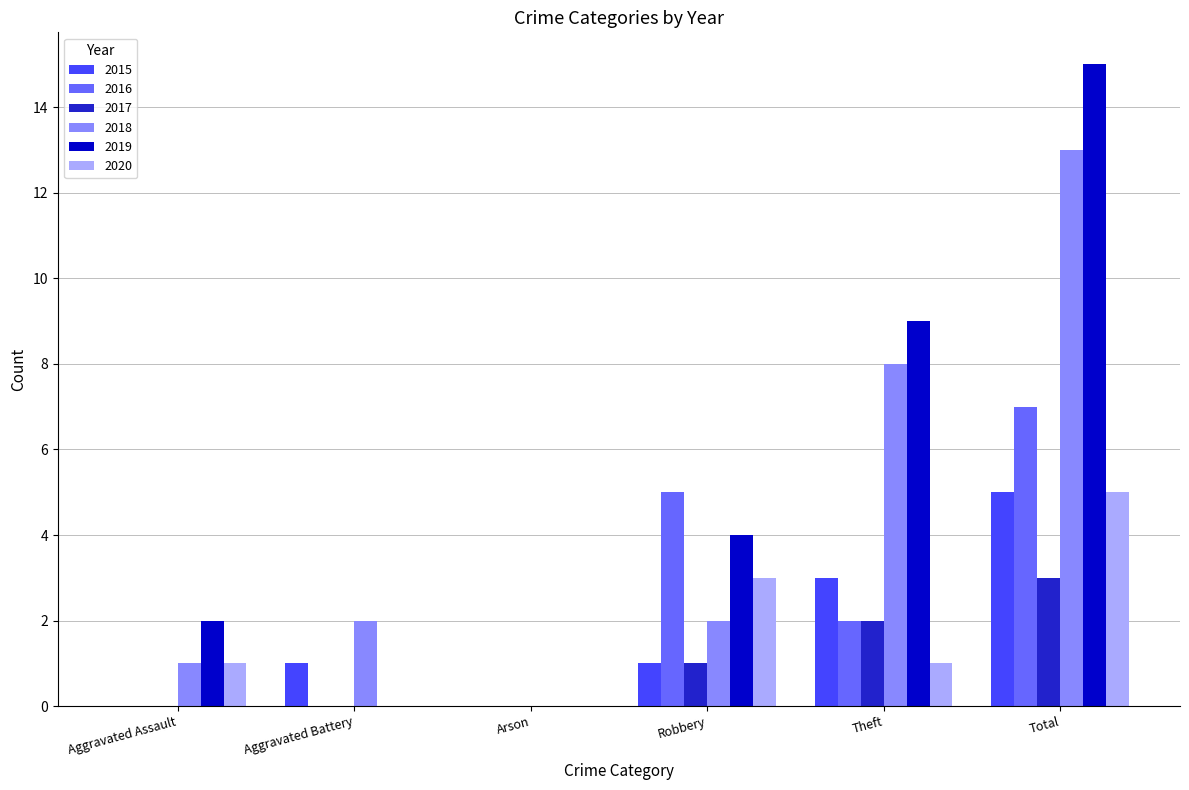

How many positive values does the 2018 series have?

5